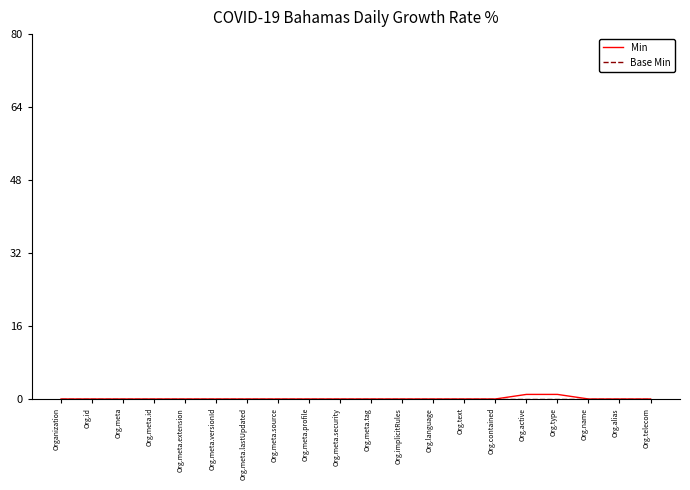

Which series has the largest range (max minus min)?

Min